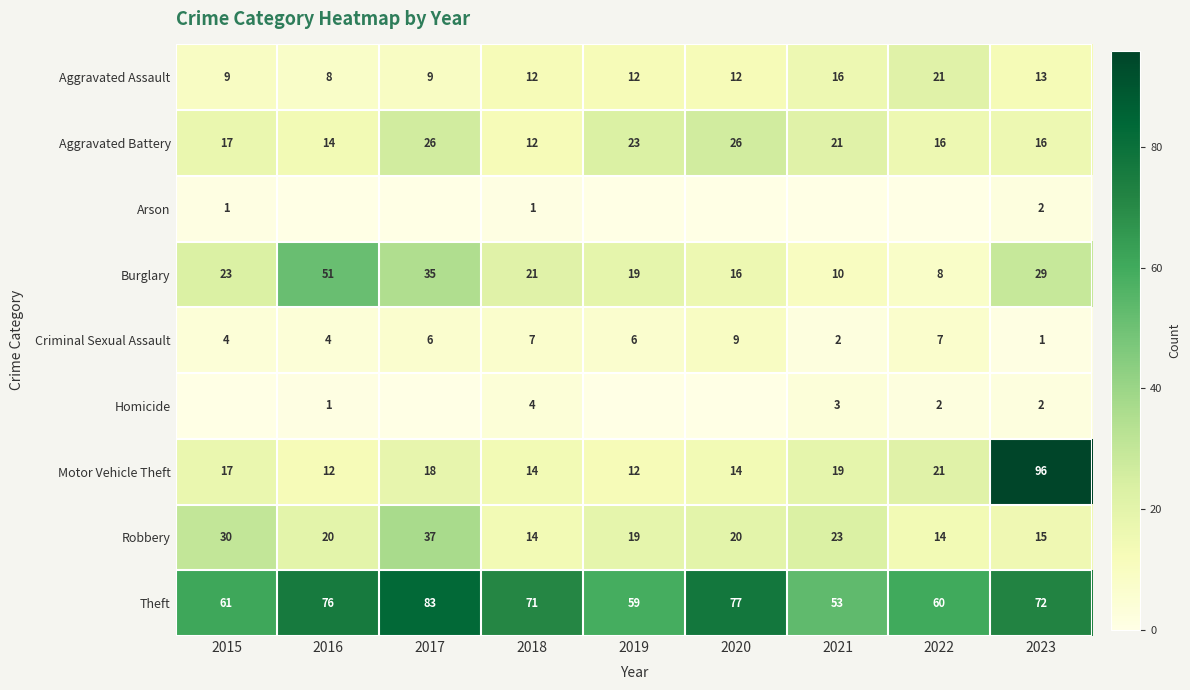

What is the difference between the Theft values at 2020 and 2023?

5